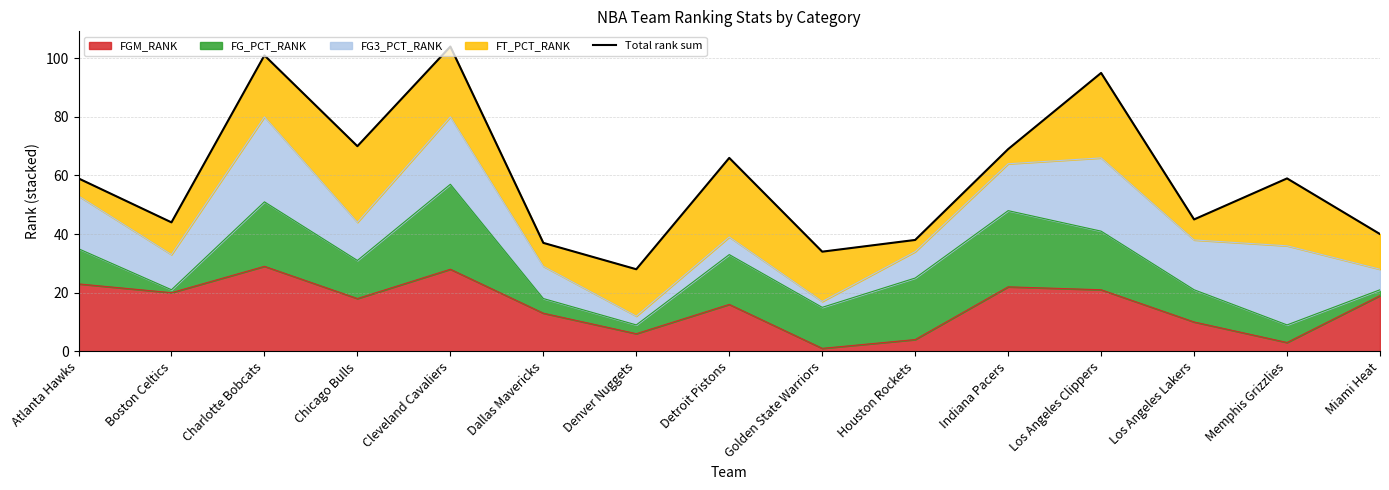

Which label corresponds to the largest value in the chart?

Cleveland Cavaliers